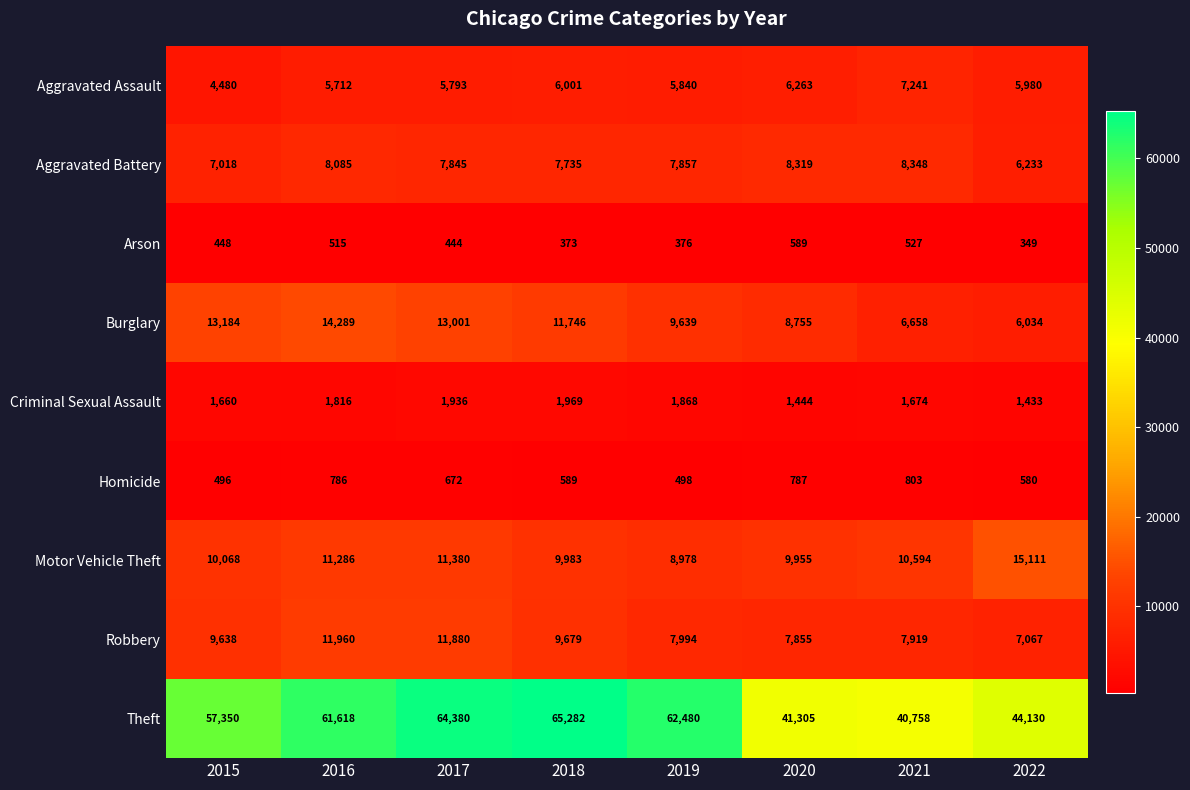

Is the value of Homicide at 2017 greater than the value of Aggravated Assault at 2020?

No